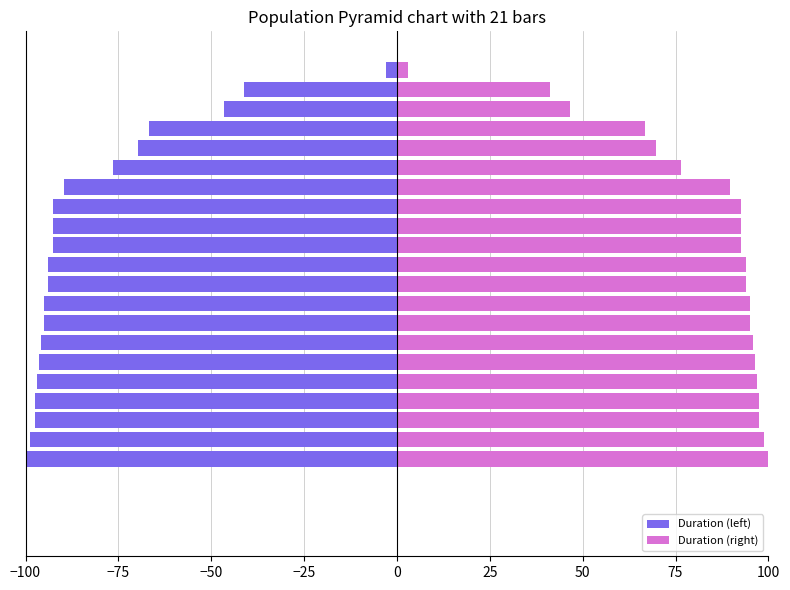

What is the greatest value displayed?

100.0